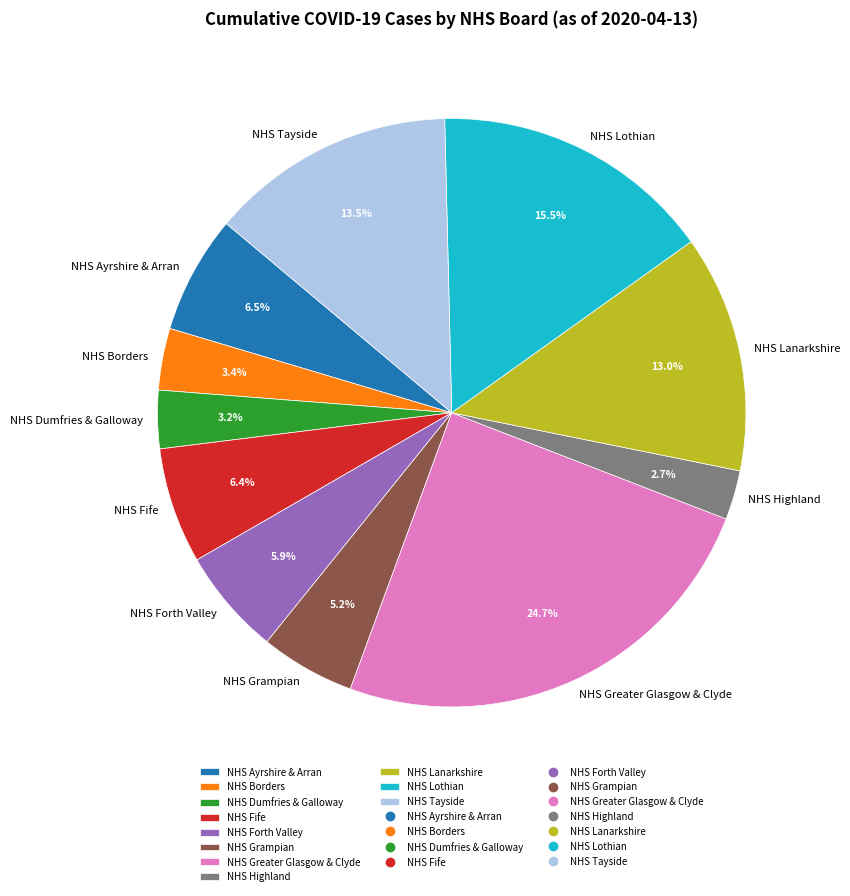

To the nearest percent, what is the difference between the largest and smallest slice percentages?

22%